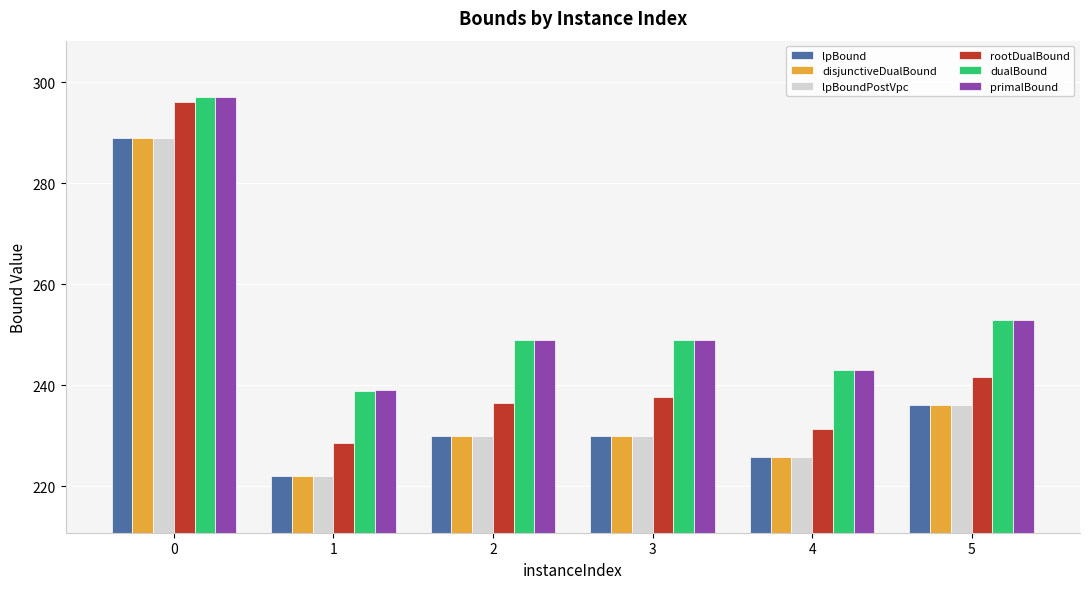

What is the difference between the highest and lowest values at 5?

16.9